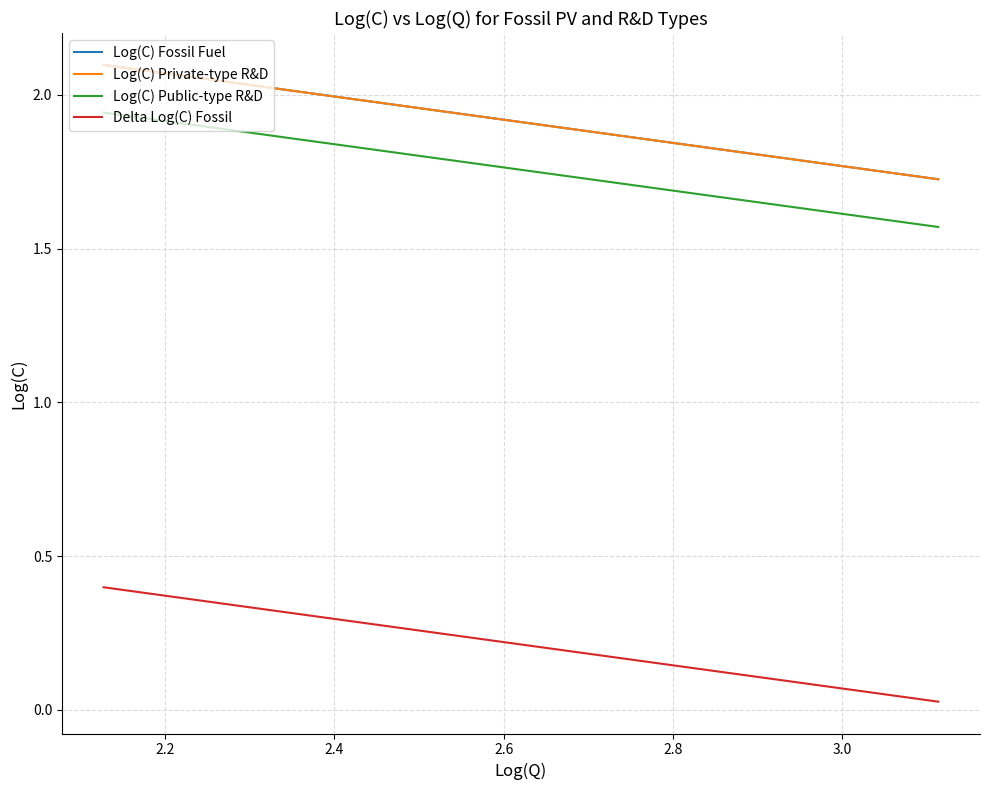

Rank the series by their maximum value, from lowest to highest.

Delta Log(C) Fossil, Log(C) Public-type R&D, Log(C) Fossil Fuel, Log(C) Private-type R&D